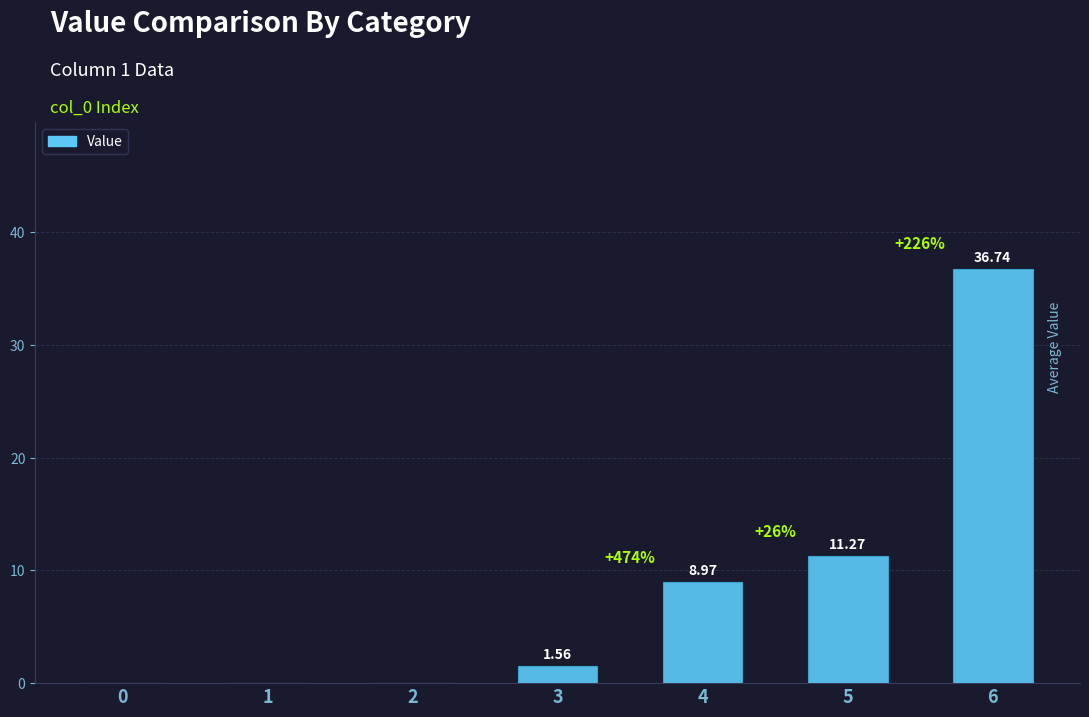

Which has a higher value, 4 or 6?

6